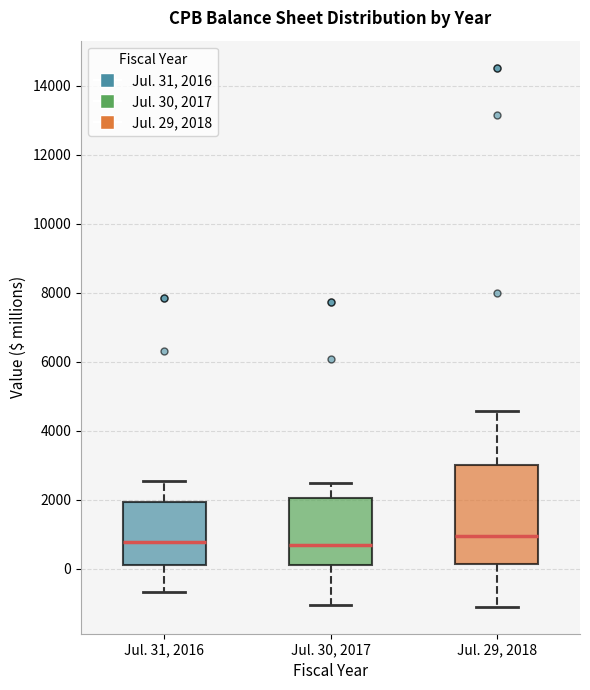

Where does the median line of the box for Jul. 29, 2018 sit on the y-axis? The values are not printed on the chart, so give them approximately, as read against the axis.

1000